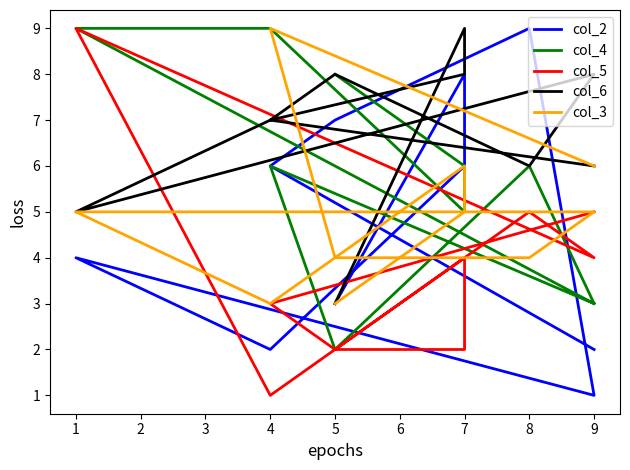

Rank the categories by col_3 value from lowest to highest.

5, 4, 8, 5, 7, 1, 9, 7, 9, 4